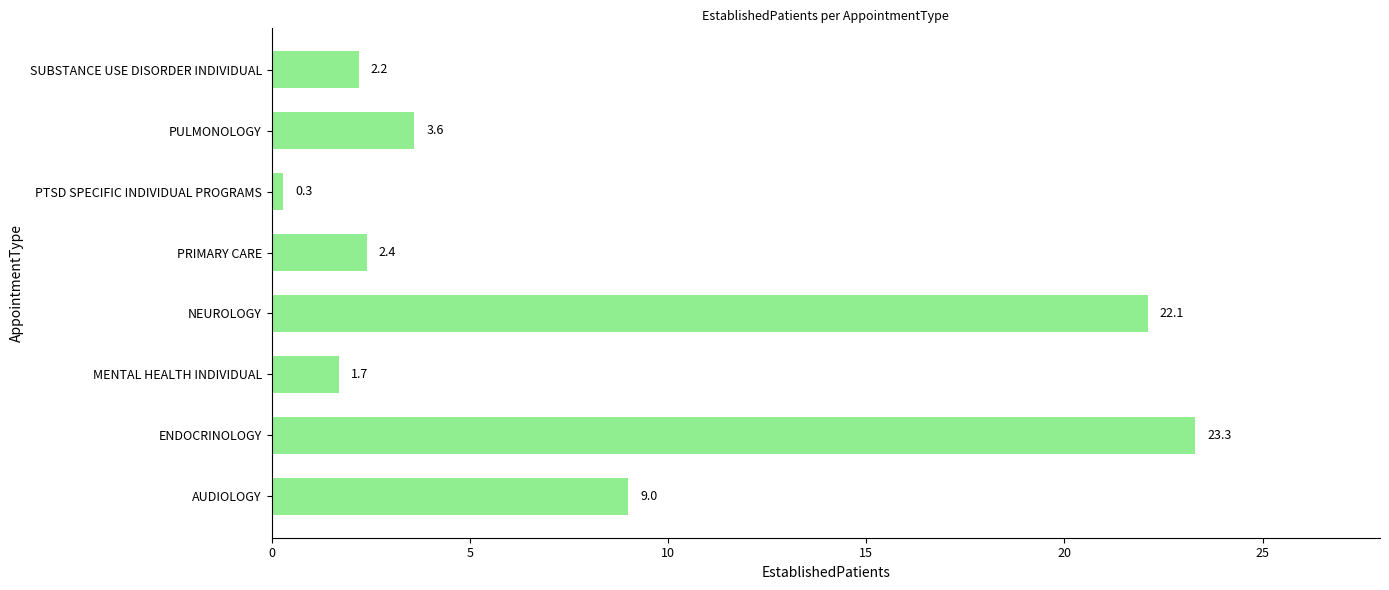

Are the bars horizontal?

Yes